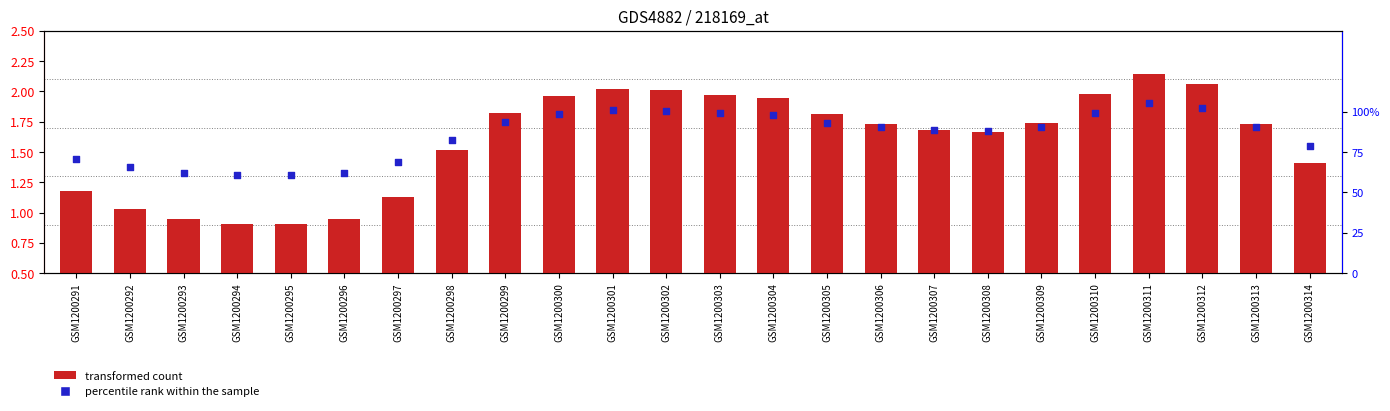

What is the total value across all series at GSM1200302?

2.1